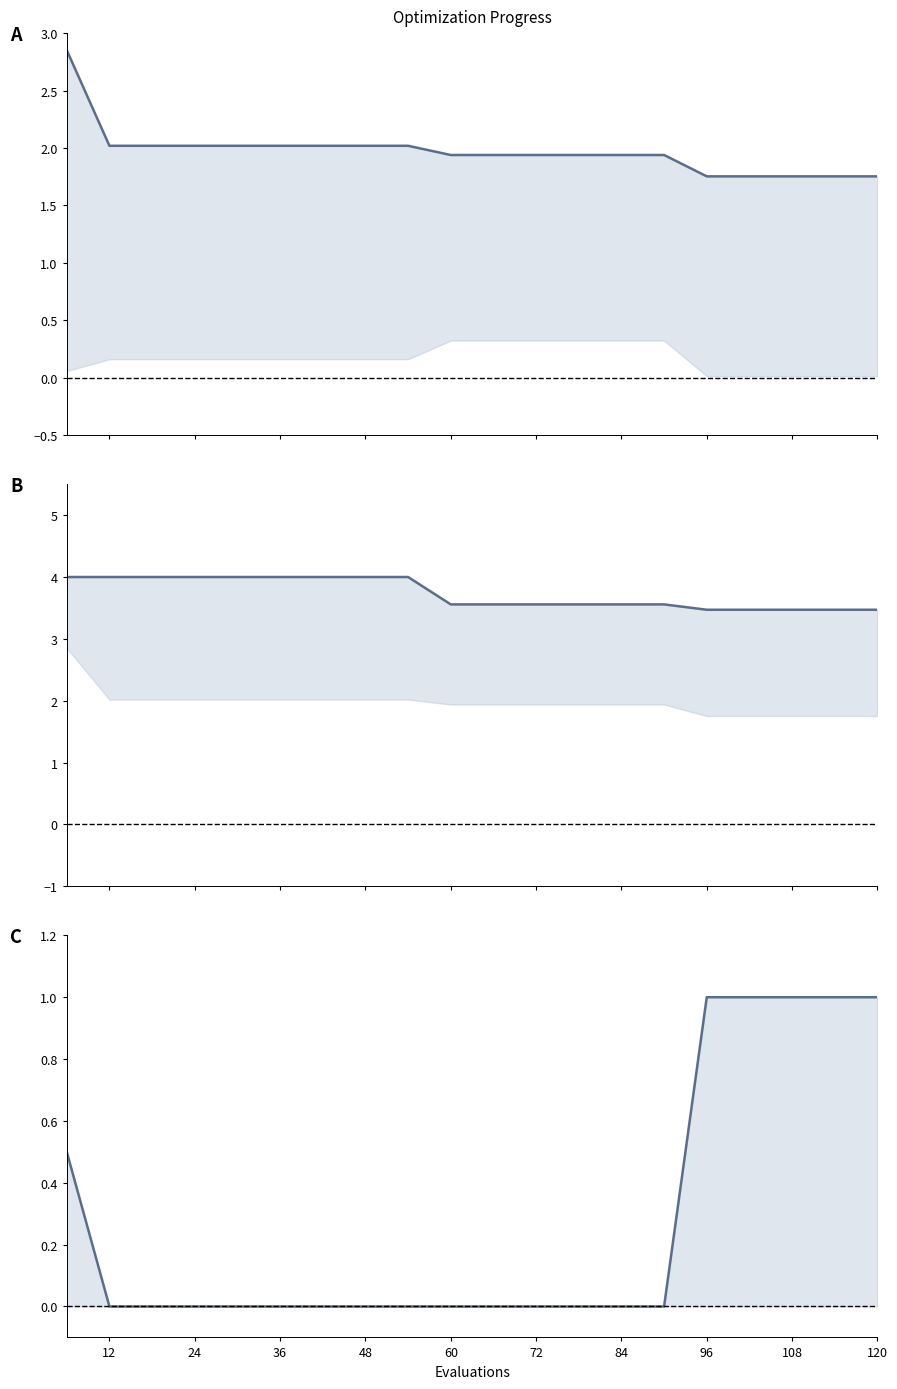

True or false: mean has more than 0 interior local peaks.

False